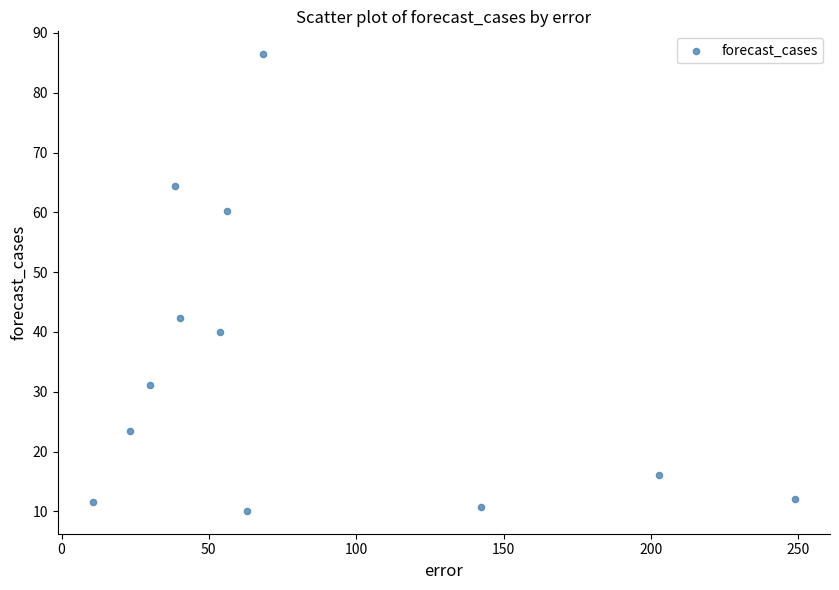

What Y value in the scatter plot is closest to 48?

42.4